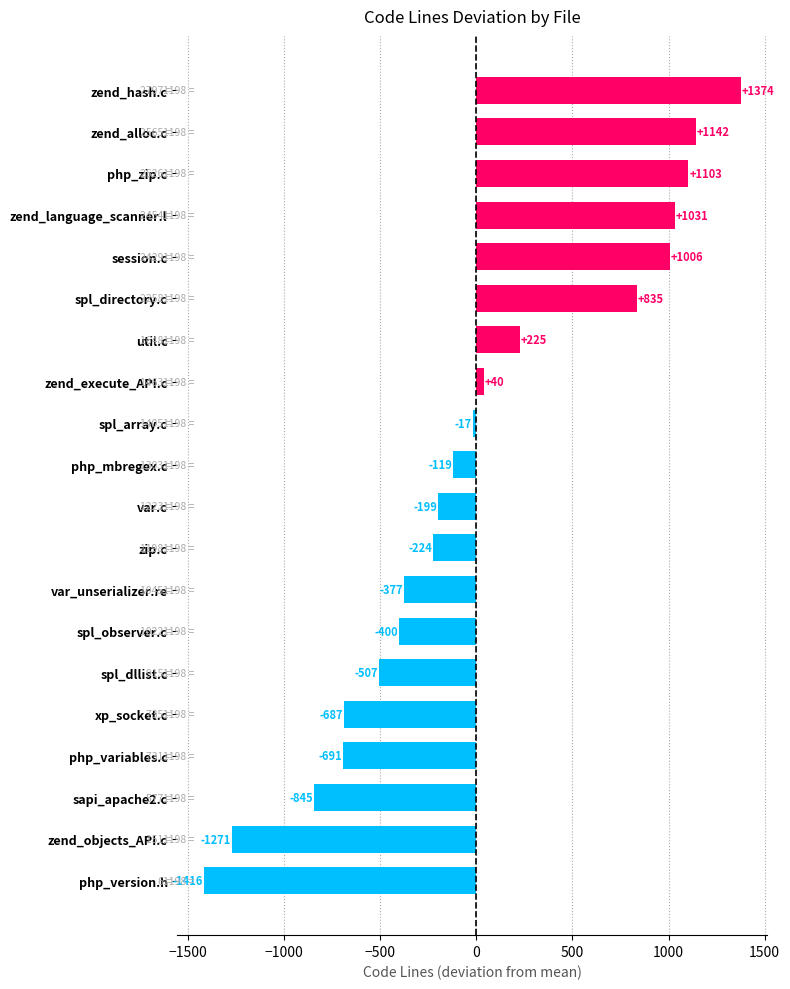

How many values exceed -119?

9